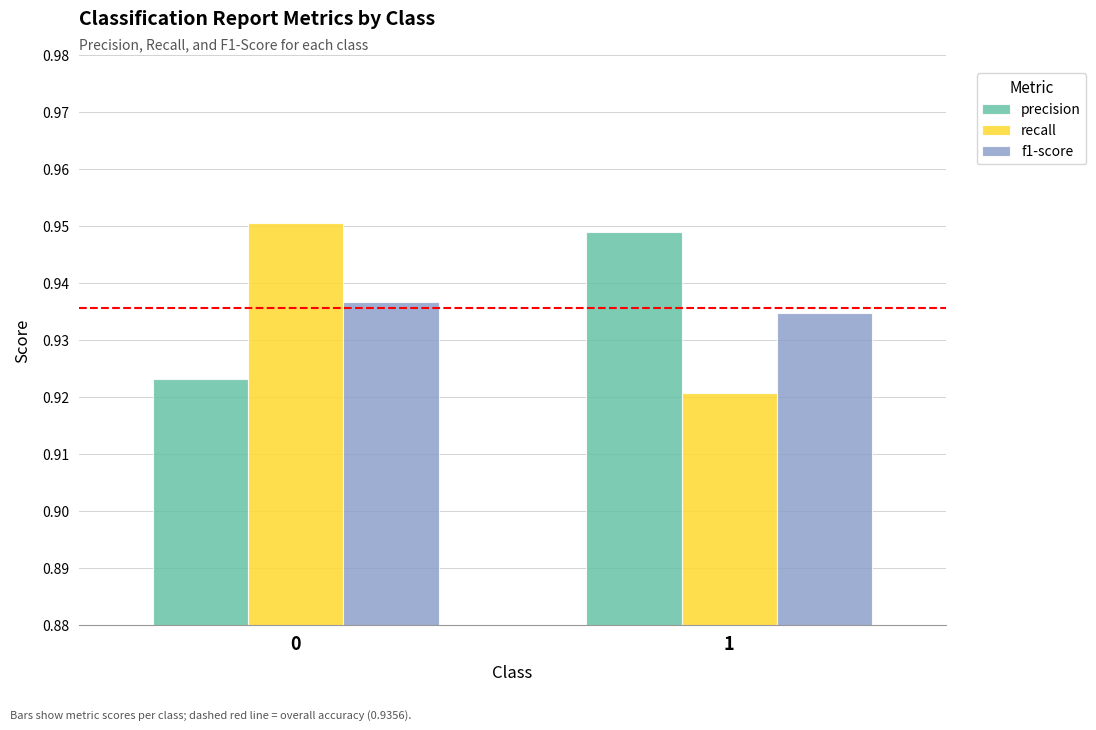

The value of f1-score at 0 is 1.7. True or false?

False